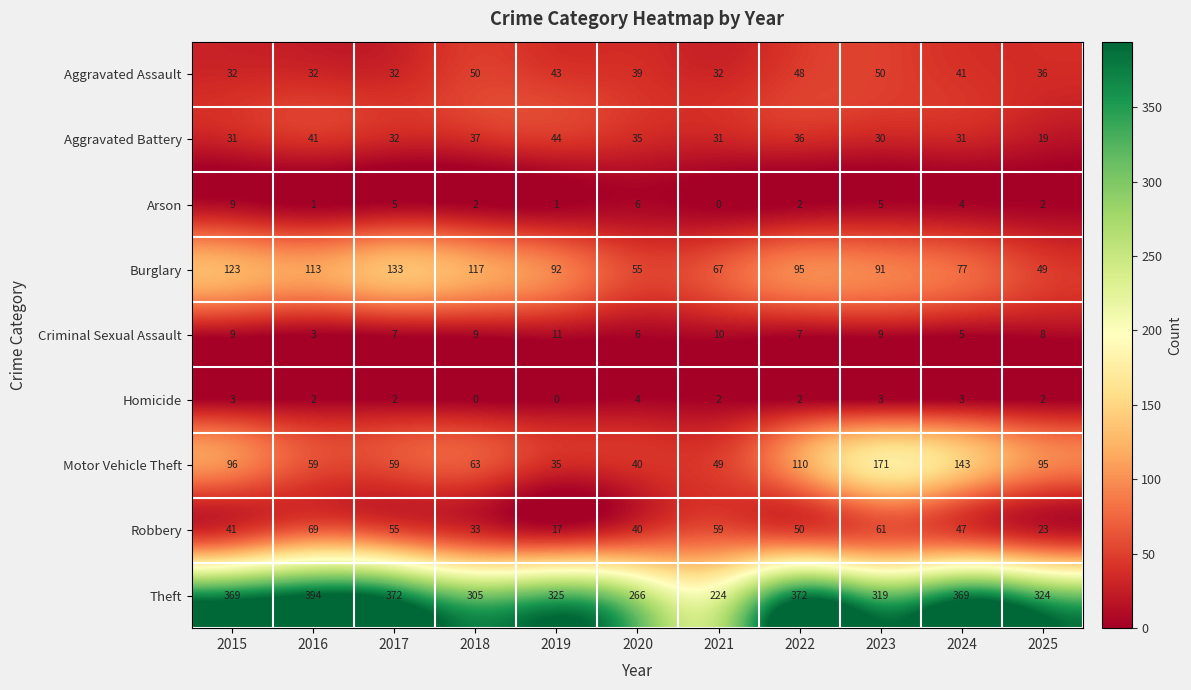

What is the sum of the Criminal Sexual Assault values at 2021 and 2020?

16